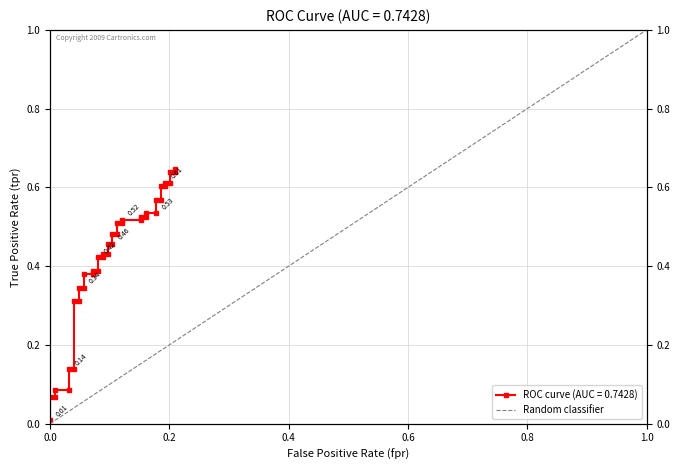

Is this an area chart (filled region under the line)?

No